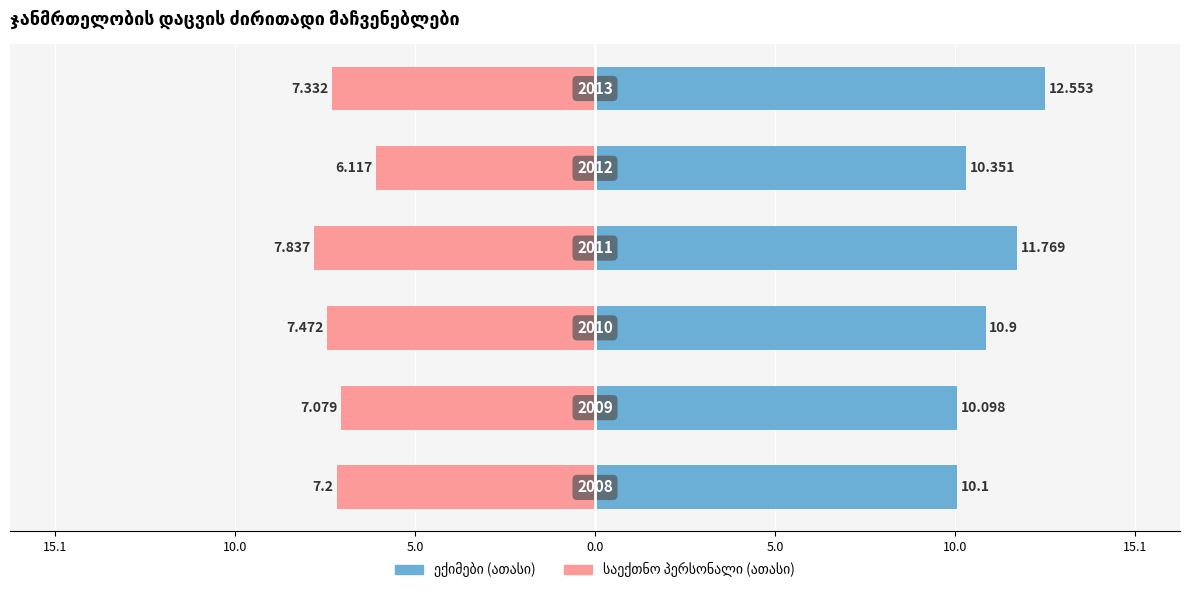

The value of საექთნო პერსონალი (ათასი) at 5.0 is -8.5. True or false?

False